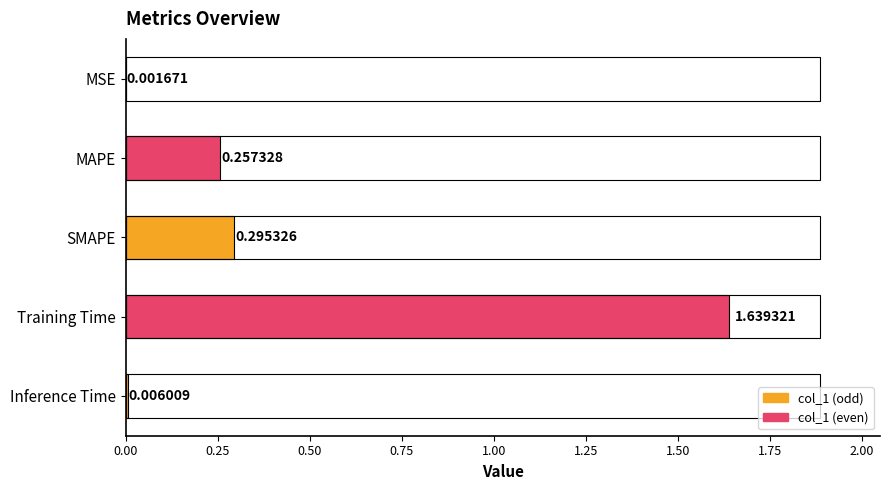

How many categories are shown in the chart?

5